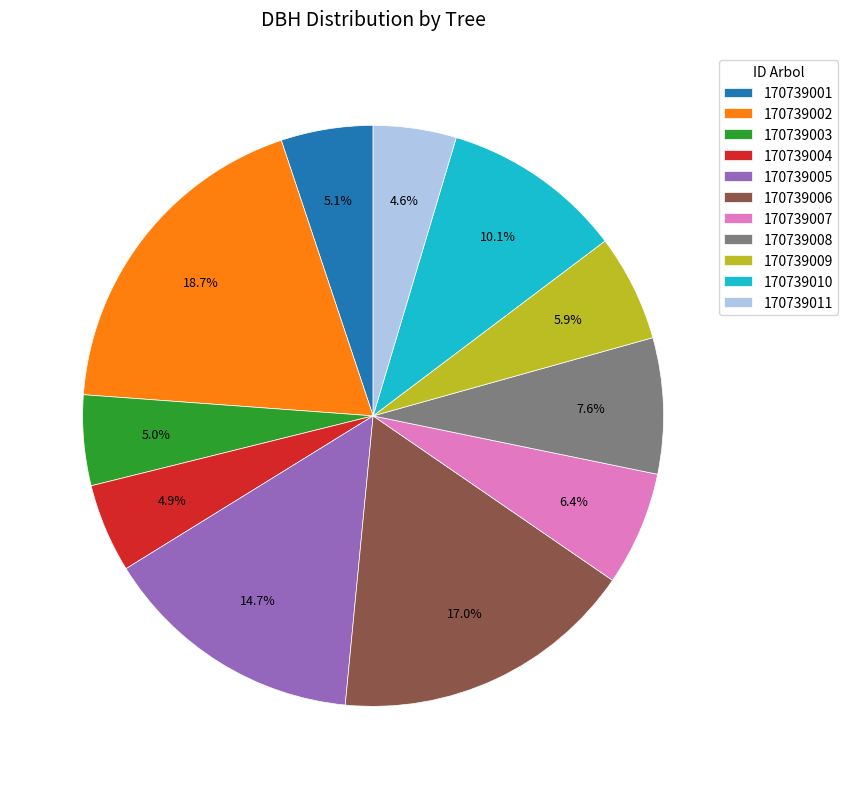

What percentage is NOT represented by 170739002?

81.3%